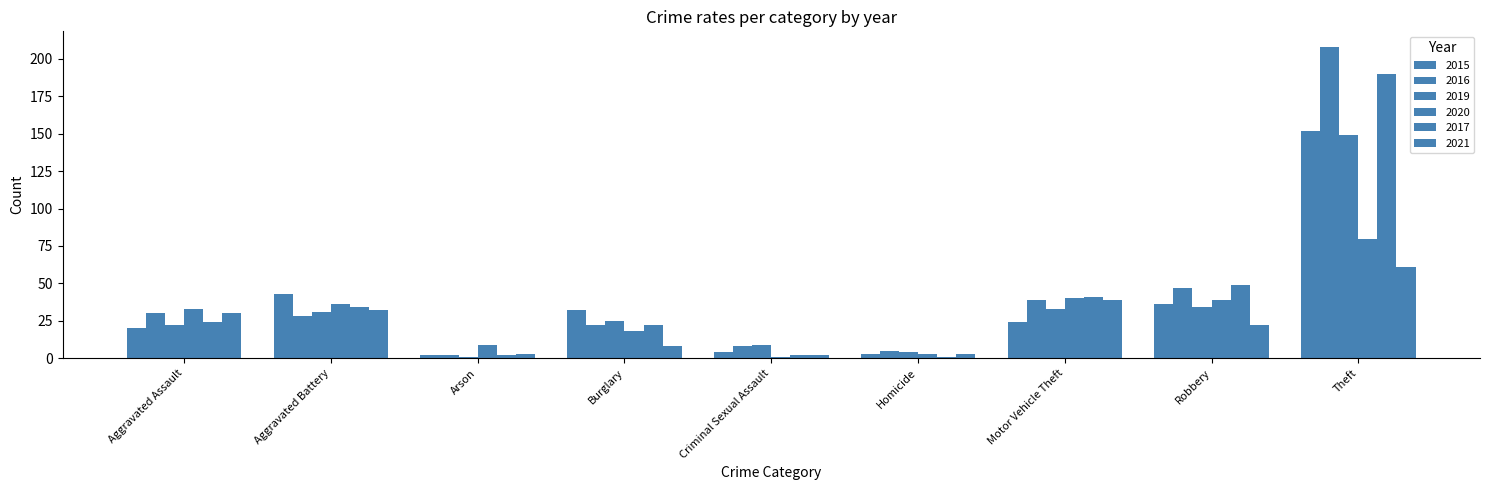

Reading left to right, list all the values displayed in this chart.

2015: 20	43	2	32	4	3	24	36	152
2016: 30	28	2	22	8	5	39	47	208
2019: 22	31	1	25	9	4	33	34	149
2020: 33	36	9	18	1	3	40	39	80
2017: 24	34	2	22	2	1	41	49	190
2021: 30	32	3	8	2	3	39	22	61